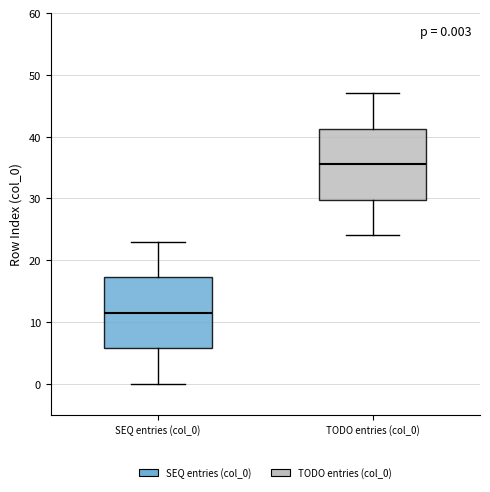

Which box's median line is the highest?

TODO entries (col_0)